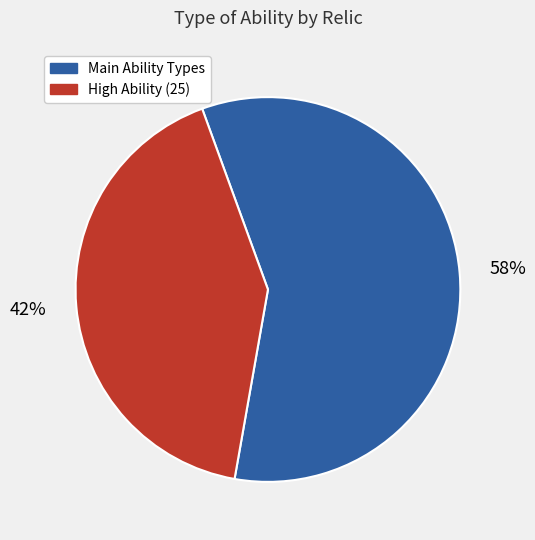

To the nearest percent, what is the average slice percentage?

50%